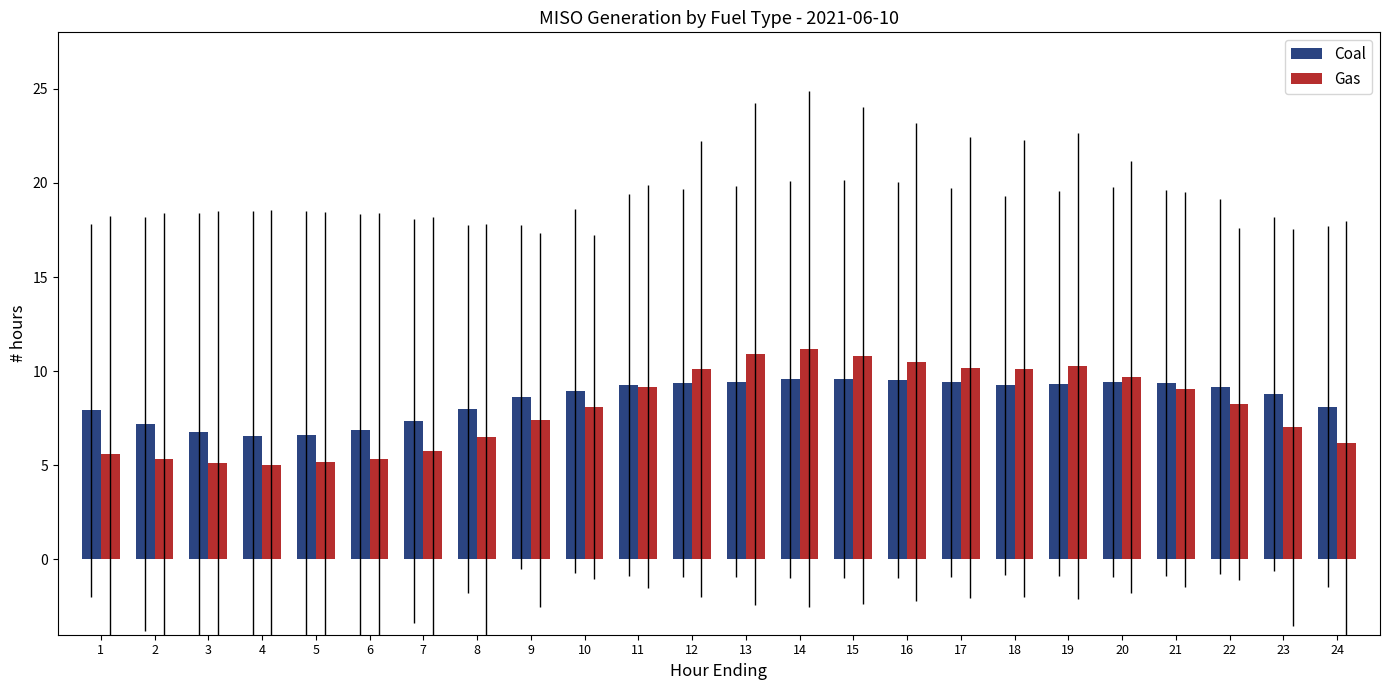

Rank the series by their maximum value, from lowest to highest.

Coal, Gas